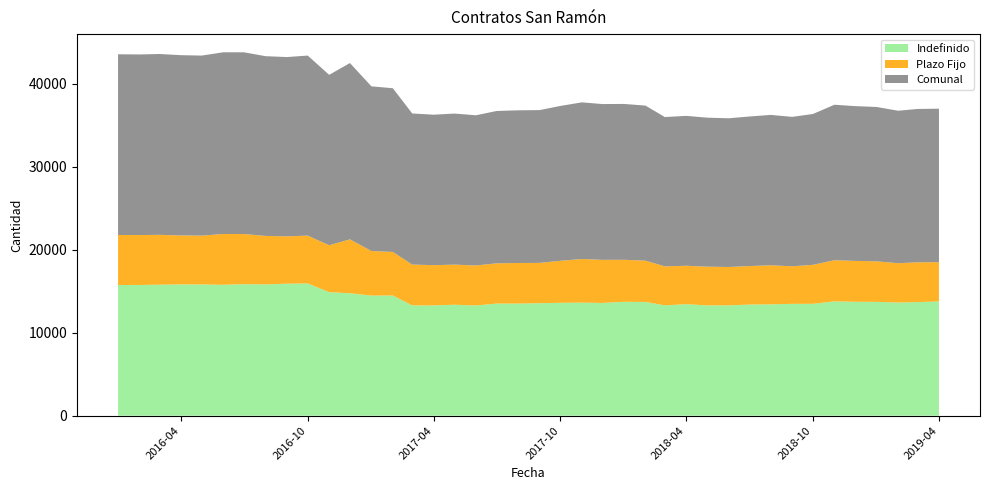

Reading right to left, extract all data points from this chart.

Indefinido: 13761	13686	13628	13712	13720	13770	13475	13471	13413	13384	13288	13286	13431	13290	13701	13719	13582	13618	13595	13550	13504	13504	13275	13366	13282	13285	14473	14465	14748	14878	15928	15902	15819	15844	15771	15809	15813	15783	15746	15742
Plazo Fijo: 4732	4790	4741	4883	4927	4961	4699	4529	4705	4638	4627	4666	4629	4699	4977	5060	5189	5256	5063	4858	4891	4851	4821	4833	4849	4920	5252	5374	6495	5654	5765	5701	5837	6045	6120	5883	5903	6004	6014	6028
Comunal: 18493	18476	18369	18595	18647	18731	18174	18000	18118	18022	17915	17952	18060	17989	18678	18779	18771	18874	18658	18408	18395	18355	18096	18199	18131	18205	19725	19839	21243	20532	21693	21603	21656	21889	21891	21692	21716	21787	21760	21770